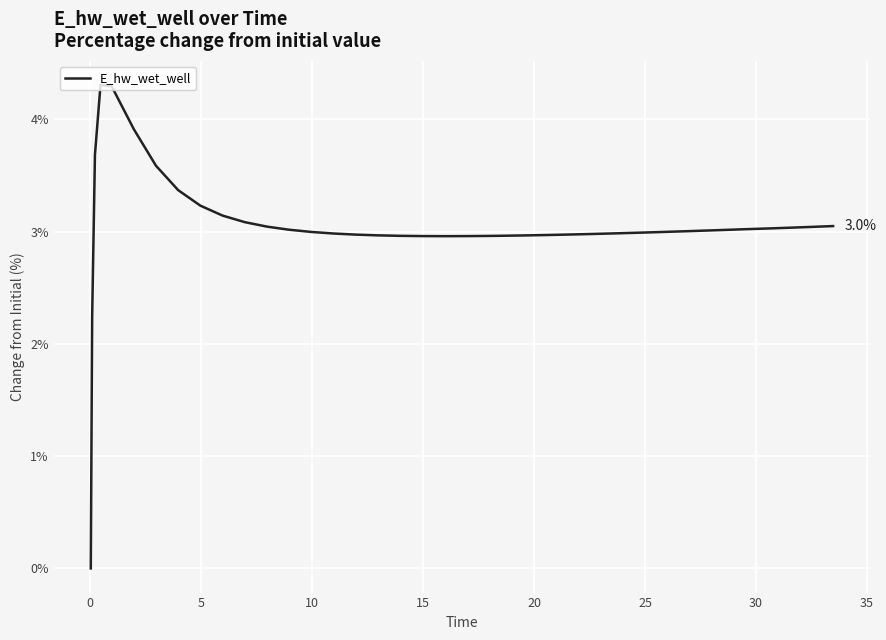

What is the difference between the maximum and minimum values?

4.3